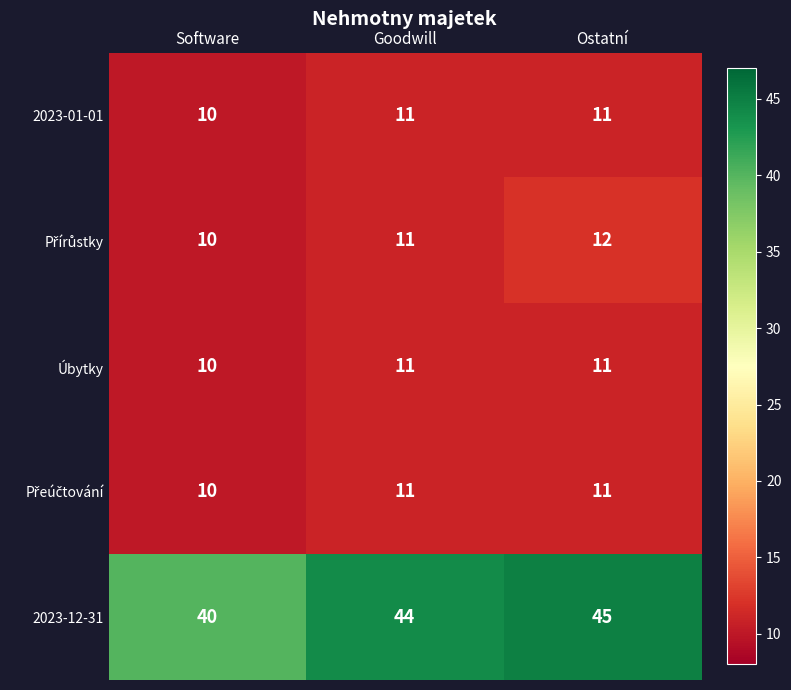

The value of 2023-12-31 at Software is 54. True or false?

False